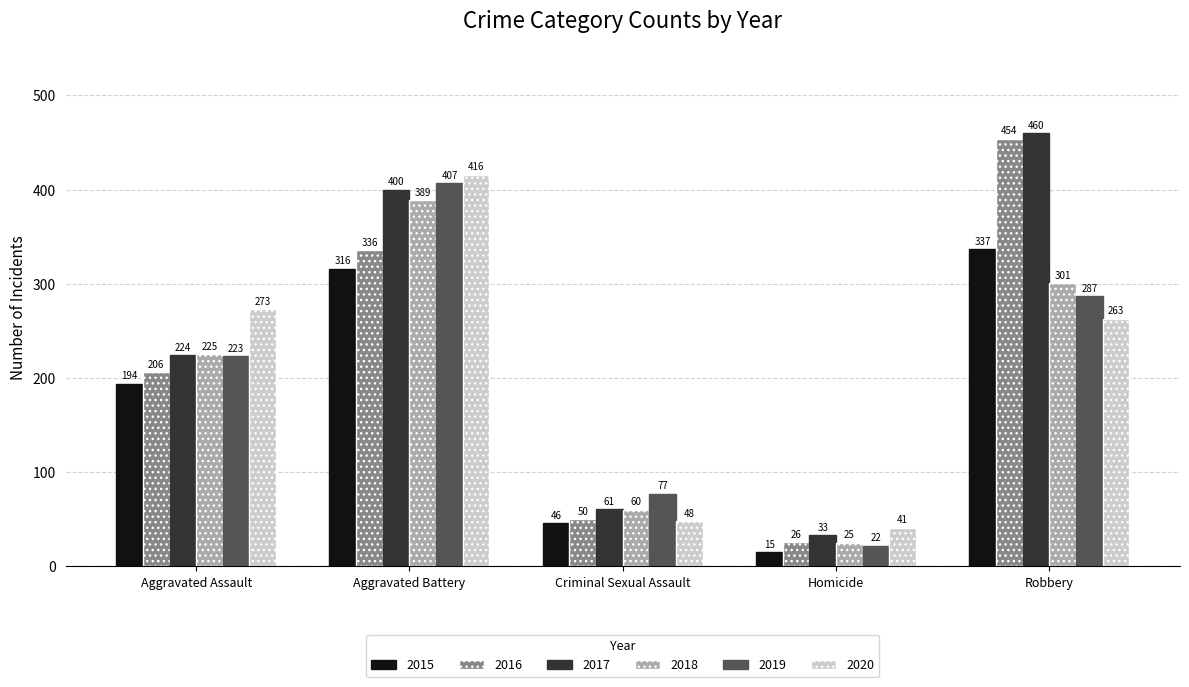

Which series has the largest total across all categories?

2017